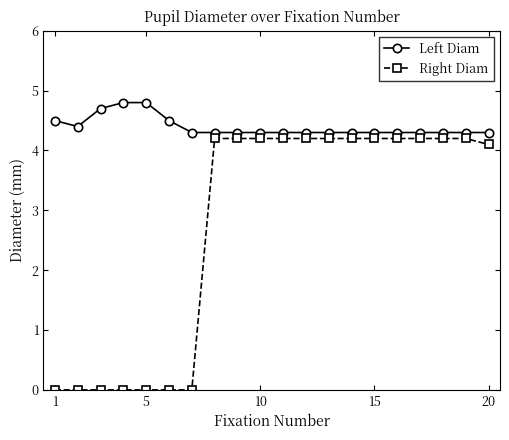

How many lines are shown in the chart?

2